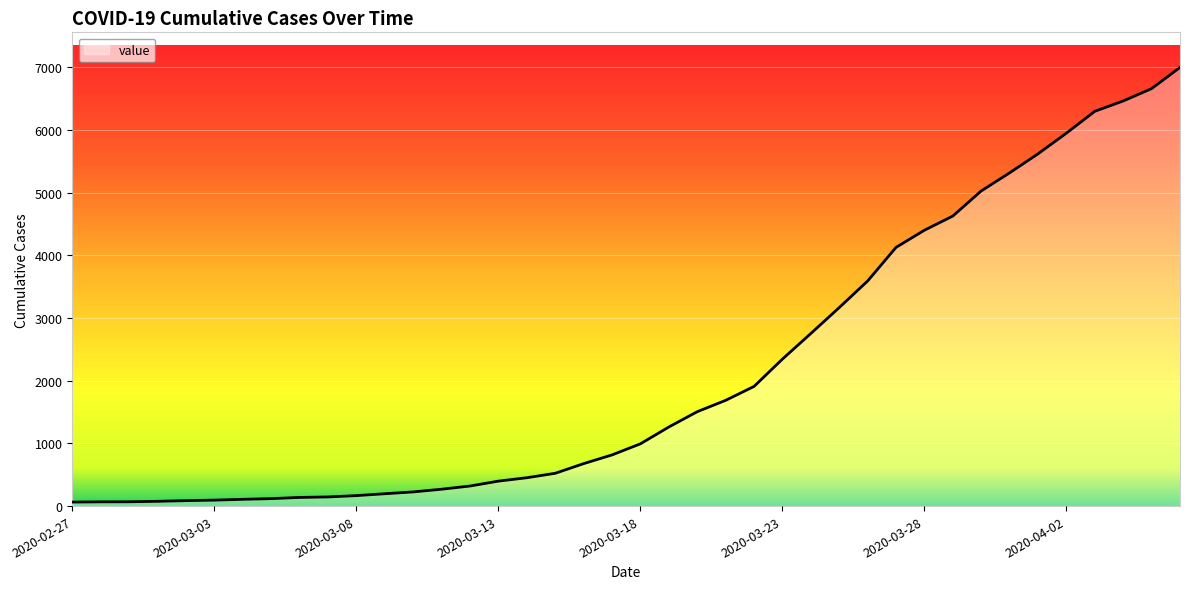

What is the difference between the maximum and minimum values?

6931